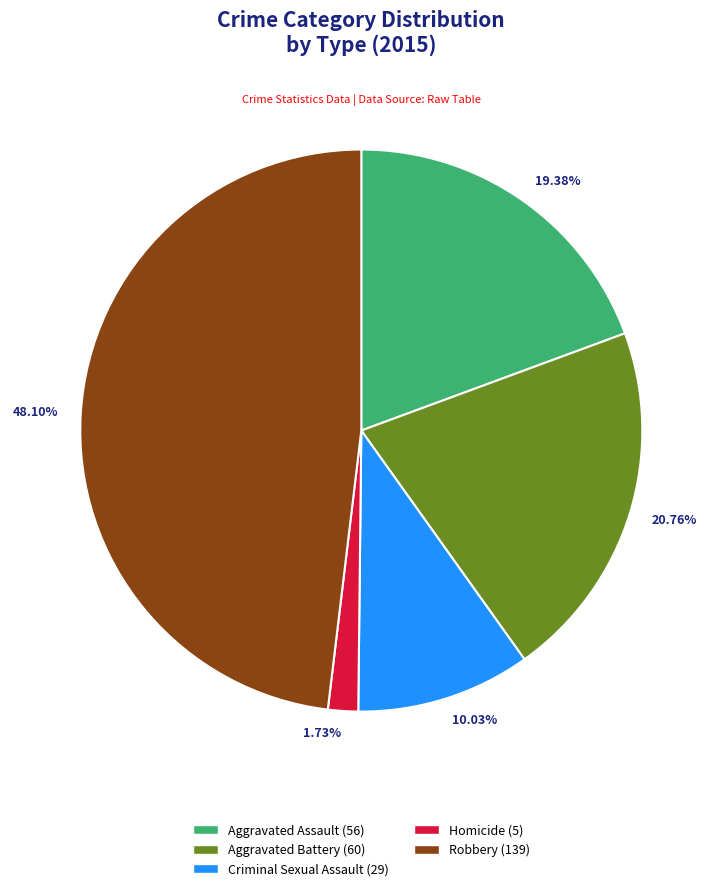

Rank the categories by value from lowest to highest.

1.73%, 10.03%, 19.38%, 20.76%, 48.10%